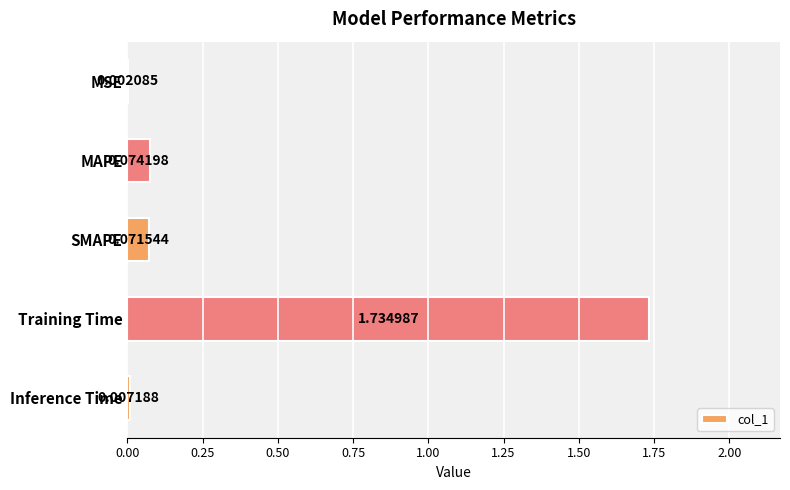

Which category has the highest value across all series?

Training Time